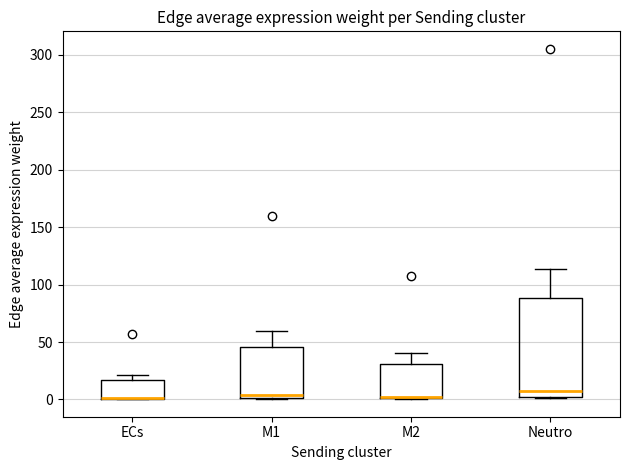

Comparing the boxes themselves (not the whiskers), which one is the tallest?

Neutro